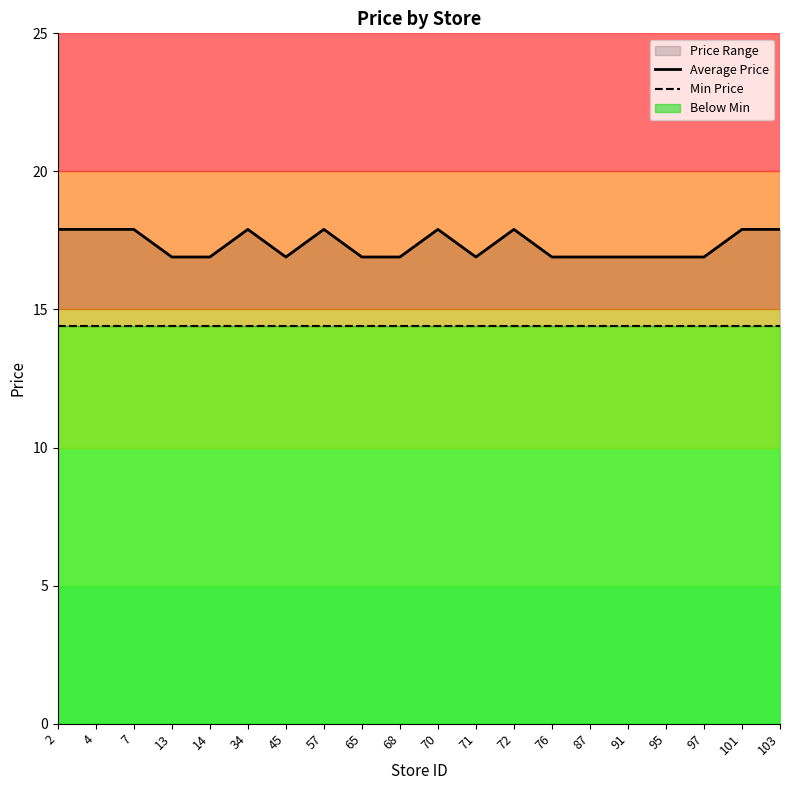

What is the difference between the highest and lowest values at 4?

3.5